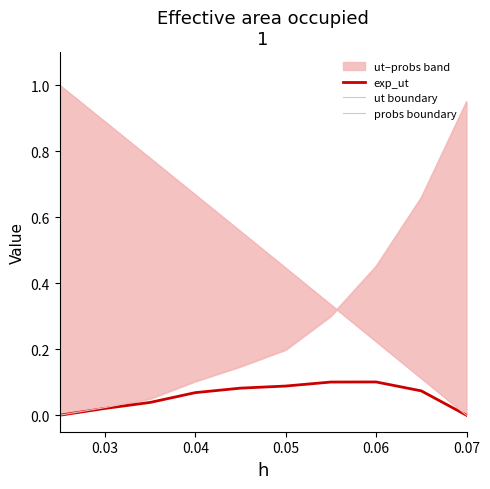

True or false: ut boundary and exp_ut intersect in this chart.

False